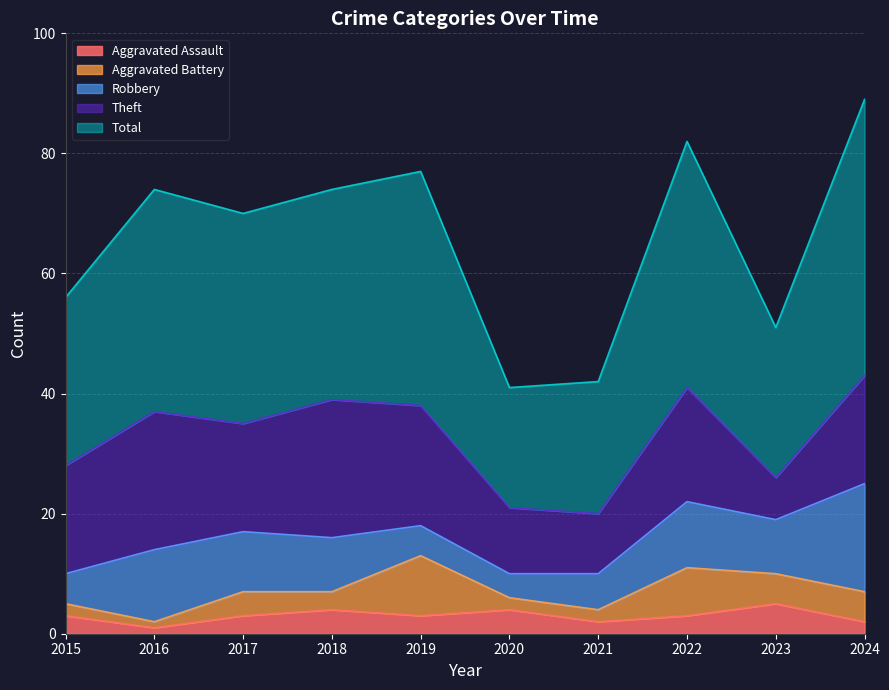

How many distinct data groups are displayed?

5